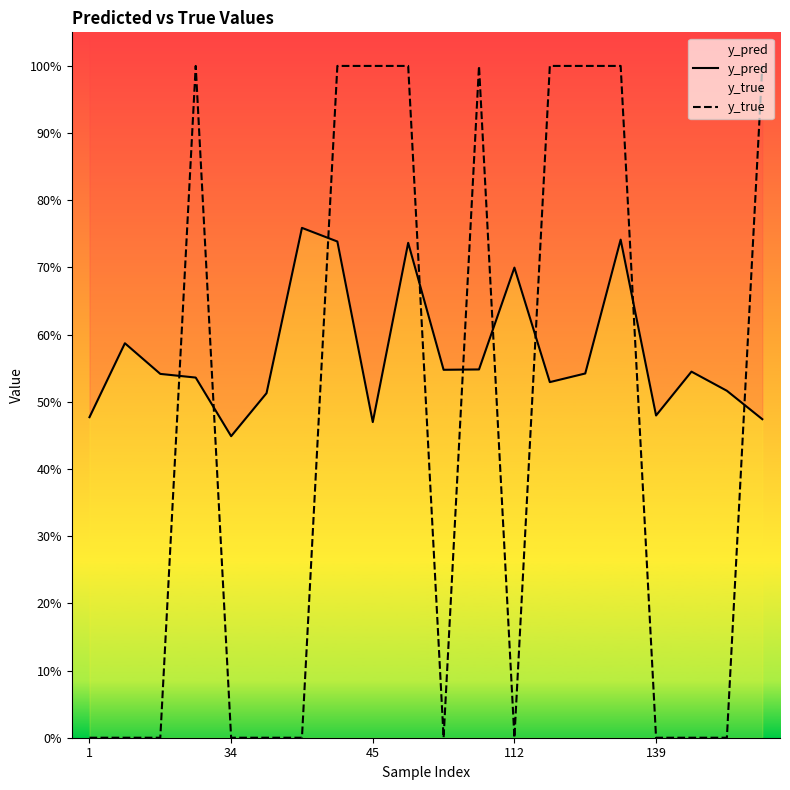

Which series changed the most between 34 and 15?

y_true